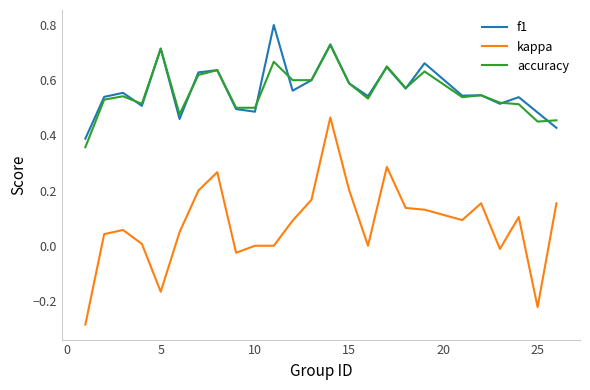

What is the greatest value displayed?

0.8